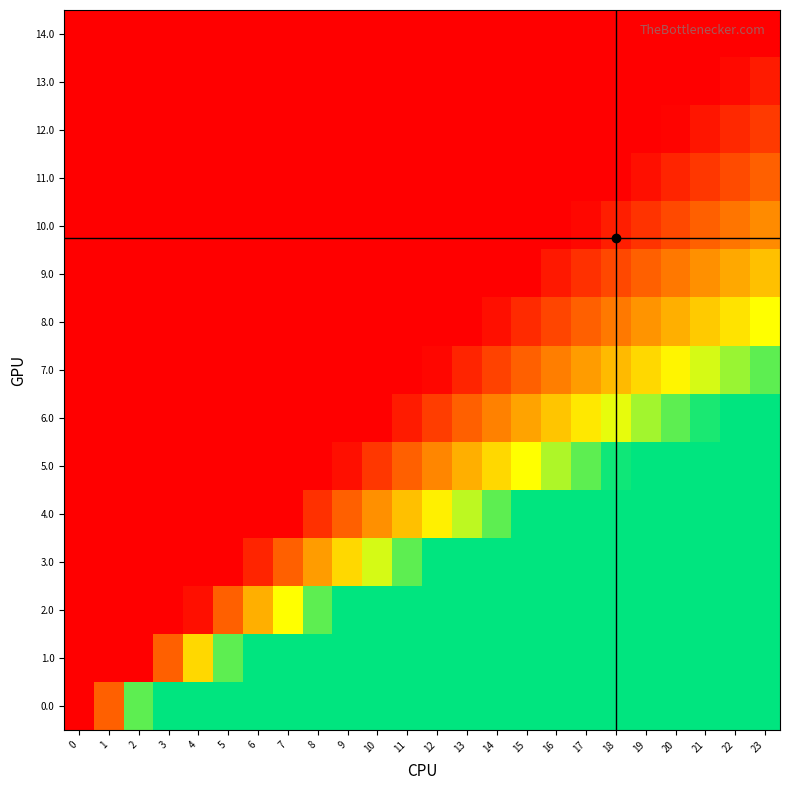

Between 6 and 11, which series saw the biggest shift?

3.0